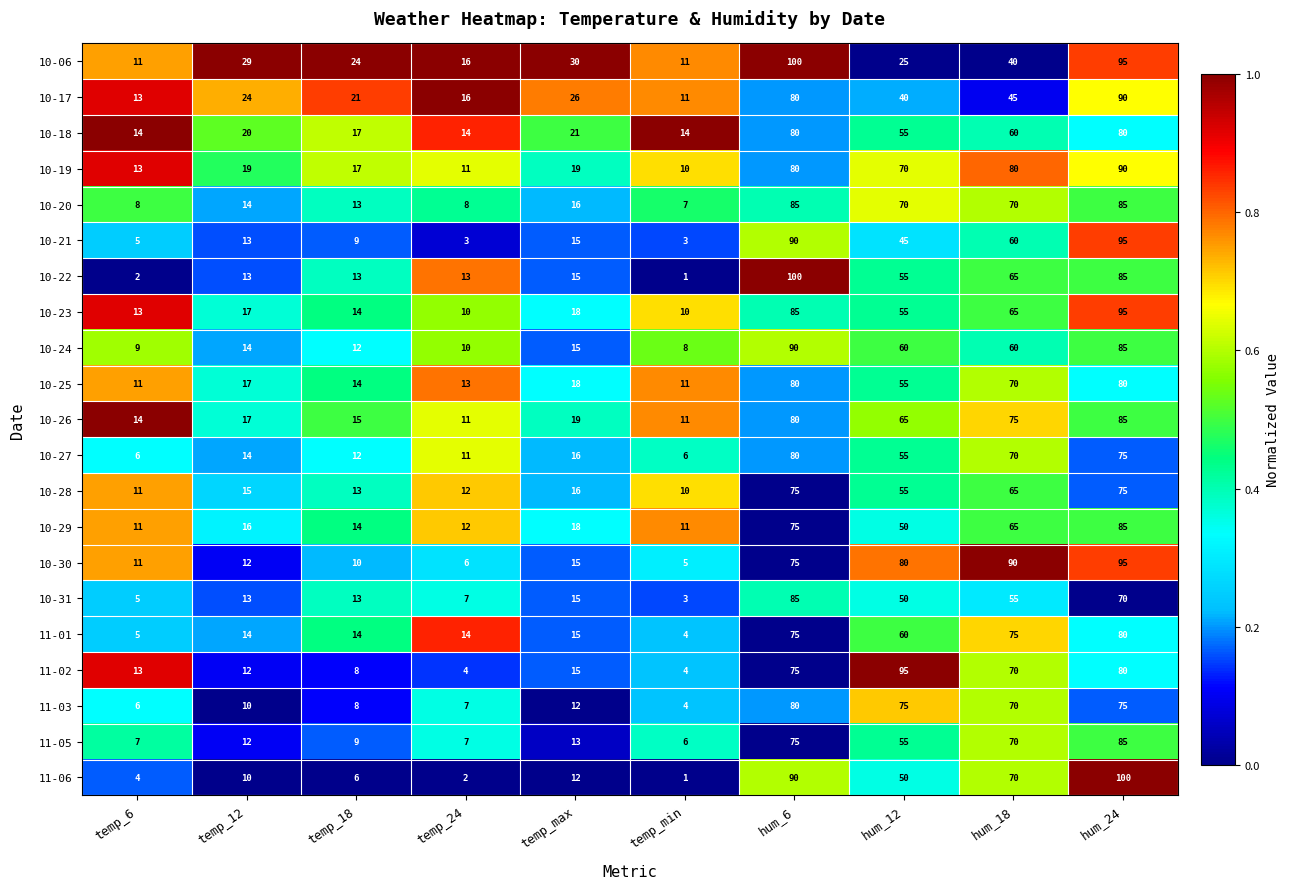

What is the total value across all series at hum_6?

1735